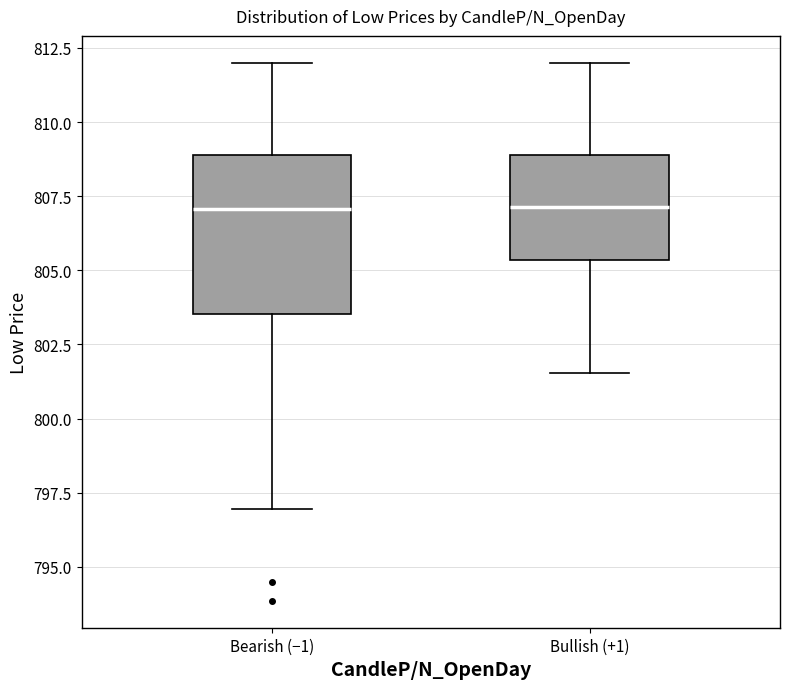

Comparing the boxes themselves (not the whiskers), which one is the tallest?

Bearish (−1)